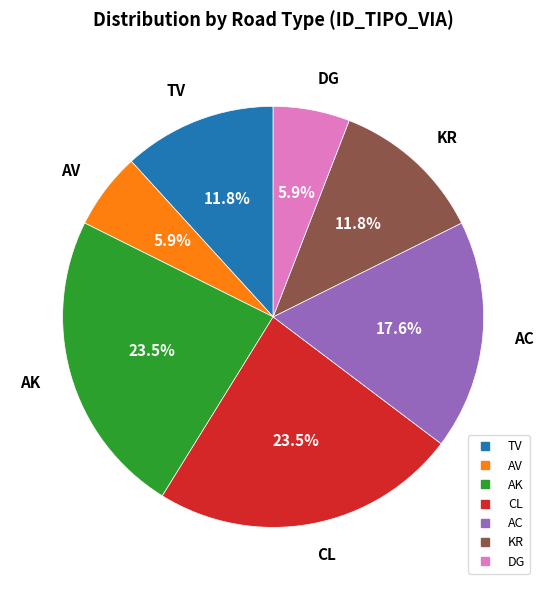

What percentage is NOT represented by AC?

82.4%